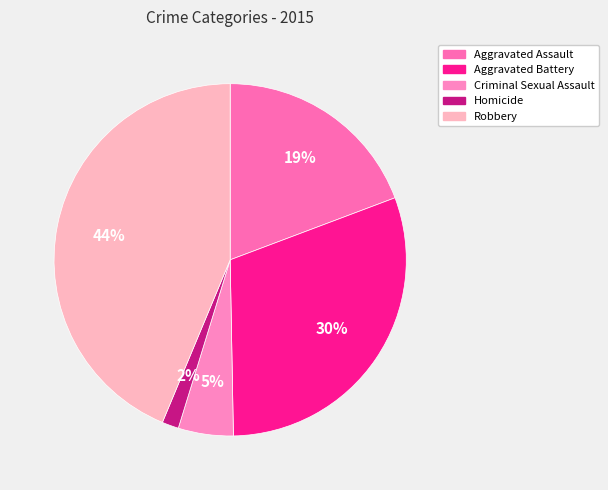

What percentage is the Homicide slice, to the nearest percent?

2%